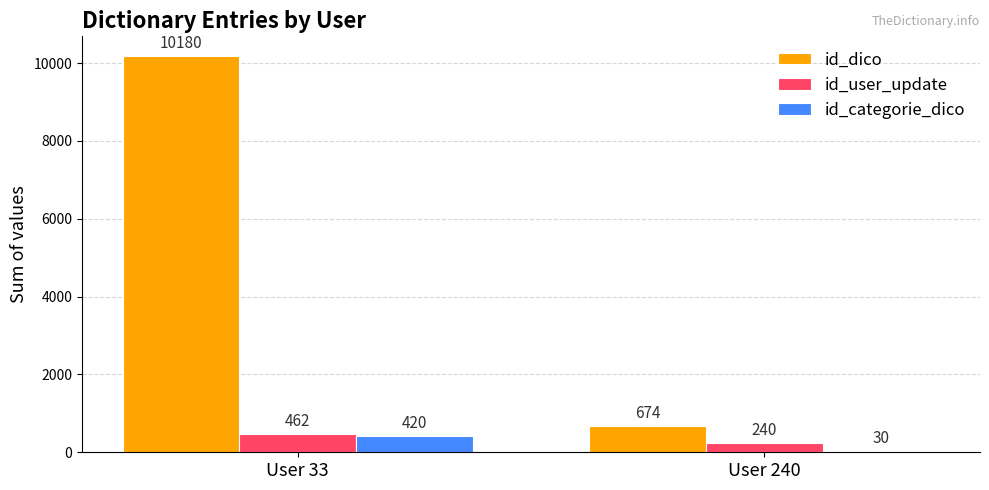

Reading left to right, transcribe all the data shown in this chart.

id_dico: User 33=10180	User 240=674
id_user_update: User 33=462	User 240=240
id_categorie_dico: User 33=420	User 240=30